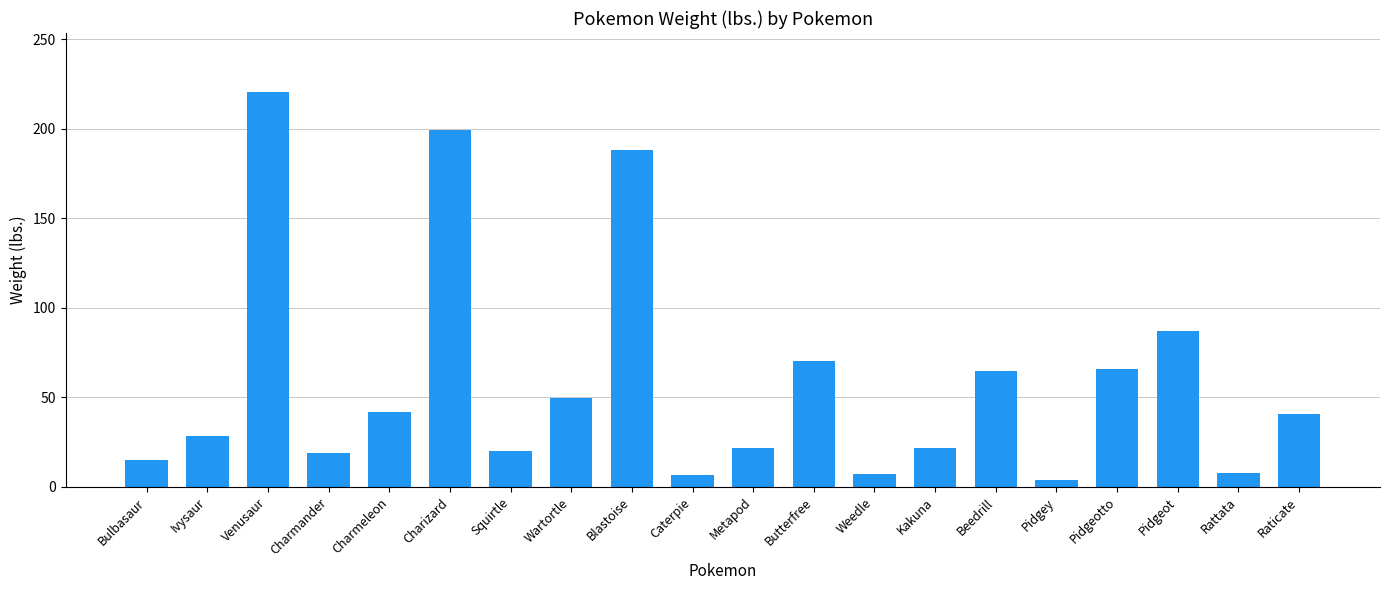

How many categories are shown in the chart?

20